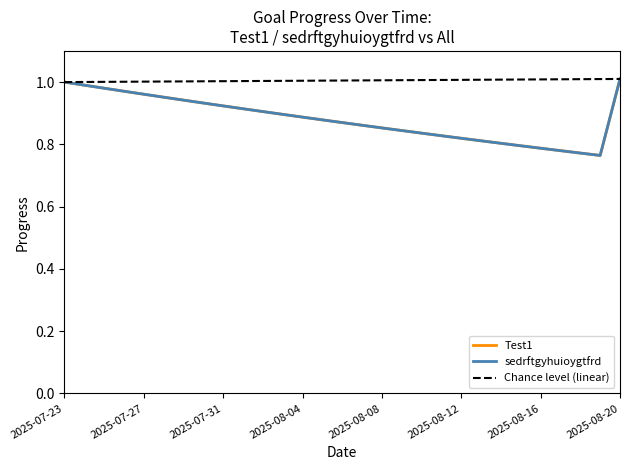

Reading left to right, transcribe all the data shown in this chart.

Test1: 2025-07-23=1.0	2025-07-24=1.0	2025-07-25=1.0	2025-07-26=1.0	2025-07-27=1.0	2025-07-28=1.0	2025-07-29=0.9	2025-07-30=0.9	2025-07-31=0.9	2025-08-01=0.9	2025-08-02=0.9	2025-08-03=0.9	2025-08-04=0.9	2025-08-05=0.9	2025-08-06=0.9	2025-08-07=0.9	2025-08-08=0.9	2025-08-09=0.8	2025-08-10=0.8	2025-08-11=0.8	2025-08-12=0.8	2025-08-13=0.8	2025-08-14=0.8	2025-08-15=0.8	2025-08-16=0.8	2025-08-17=0.8	2025-08-18=0.8	2025-08-19=0.8	2025-08-20=1.0
sedrftgyhuioygtfrd: 2025-07-23=1.0	2025-07-24=1.0	2025-07-25=1.0	2025-07-26=1.0	2025-07-27=1.0	2025-07-28=1.0	2025-07-29=0.9	2025-07-30=0.9	2025-07-31=0.9	2025-08-01=0.9	2025-08-02=0.9	2025-08-03=0.9	2025-08-04=0.9	2025-08-05=0.9	2025-08-06=0.9	2025-08-07=0.9	2025-08-08=0.9	2025-08-09=0.8	2025-08-10=0.8	2025-08-11=0.8	2025-08-12=0.8	2025-08-13=0.8	2025-08-14=0.8	2025-08-15=0.8	2025-08-16=0.8	2025-08-17=0.8	2025-08-18=0.8	2025-08-19=0.8	2025-08-20=1.0